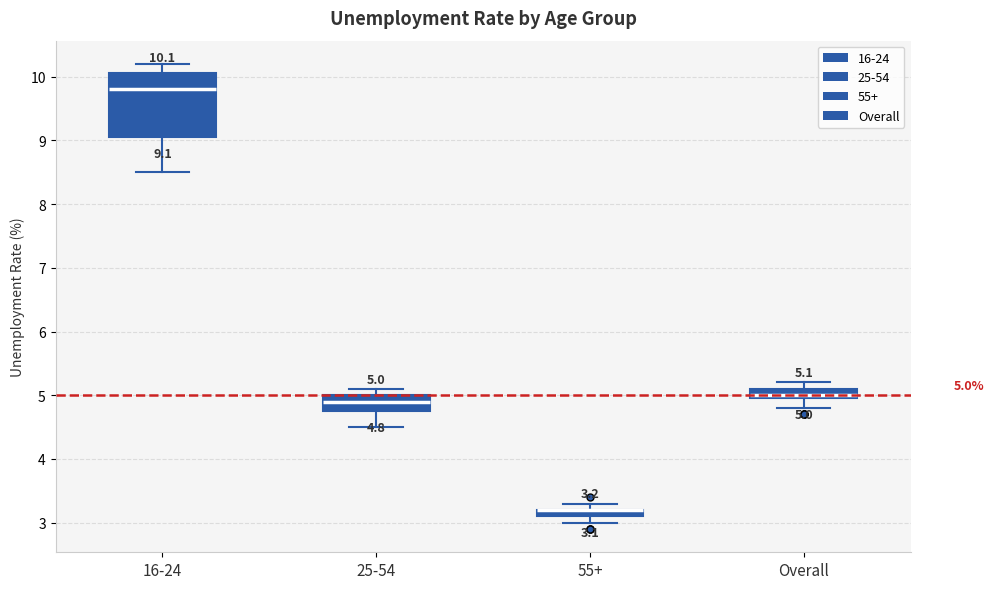

Which box is the tallest, from its lower edge to its upper edge?

16-24